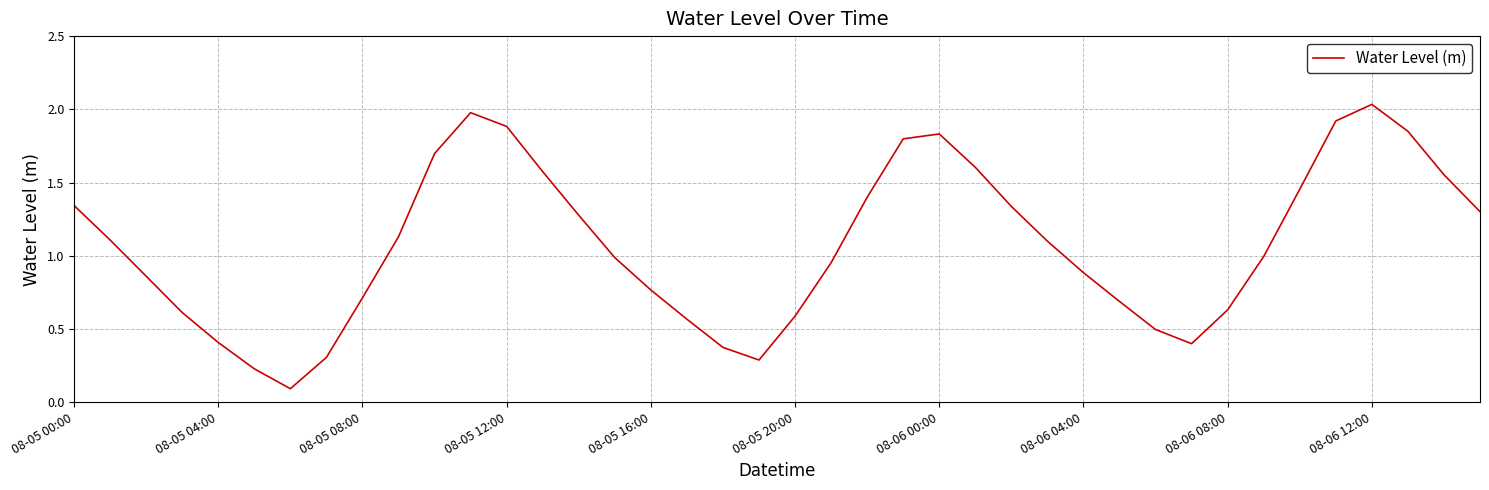

How many interior local valleys (lower than both neighbors) does the data have?

3